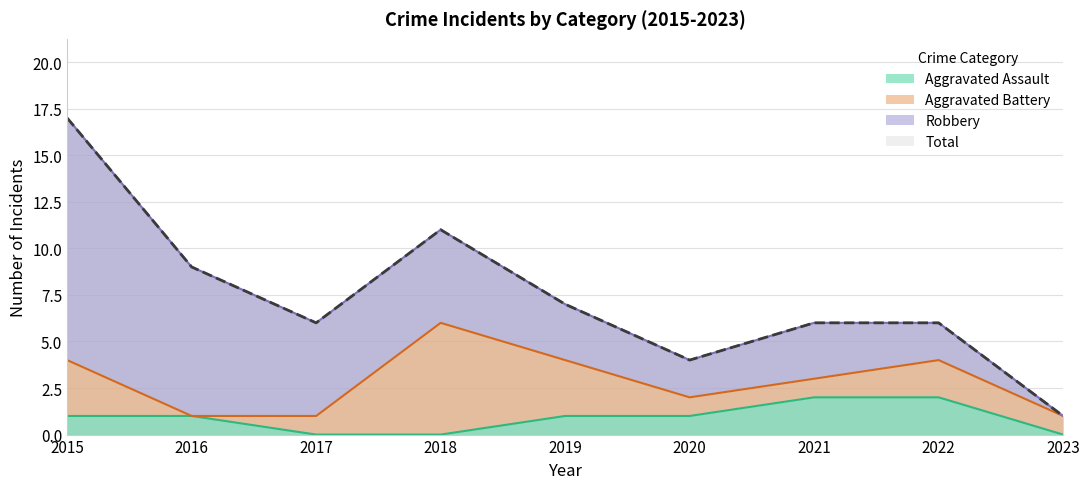

At which label is Aggravated Assault closest to 1?

2015